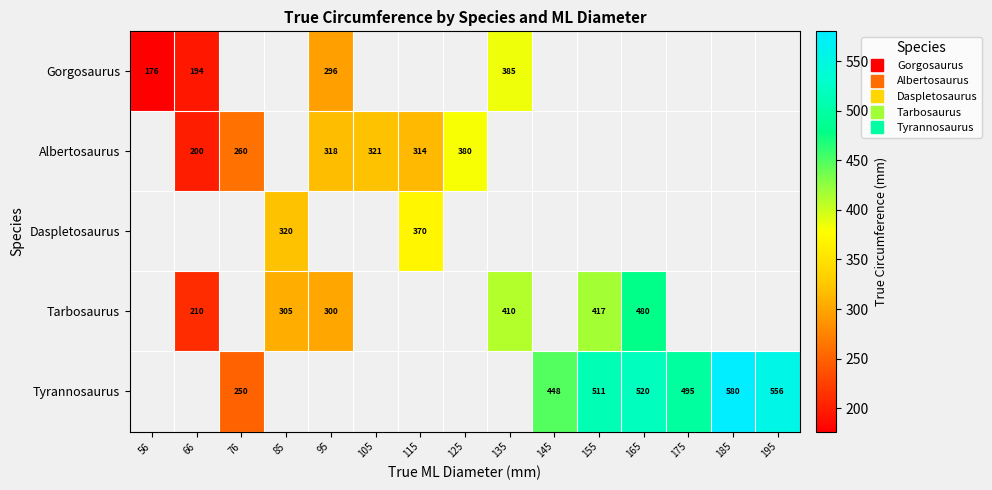

How many positive values does the Tarbosaurus series have?

6